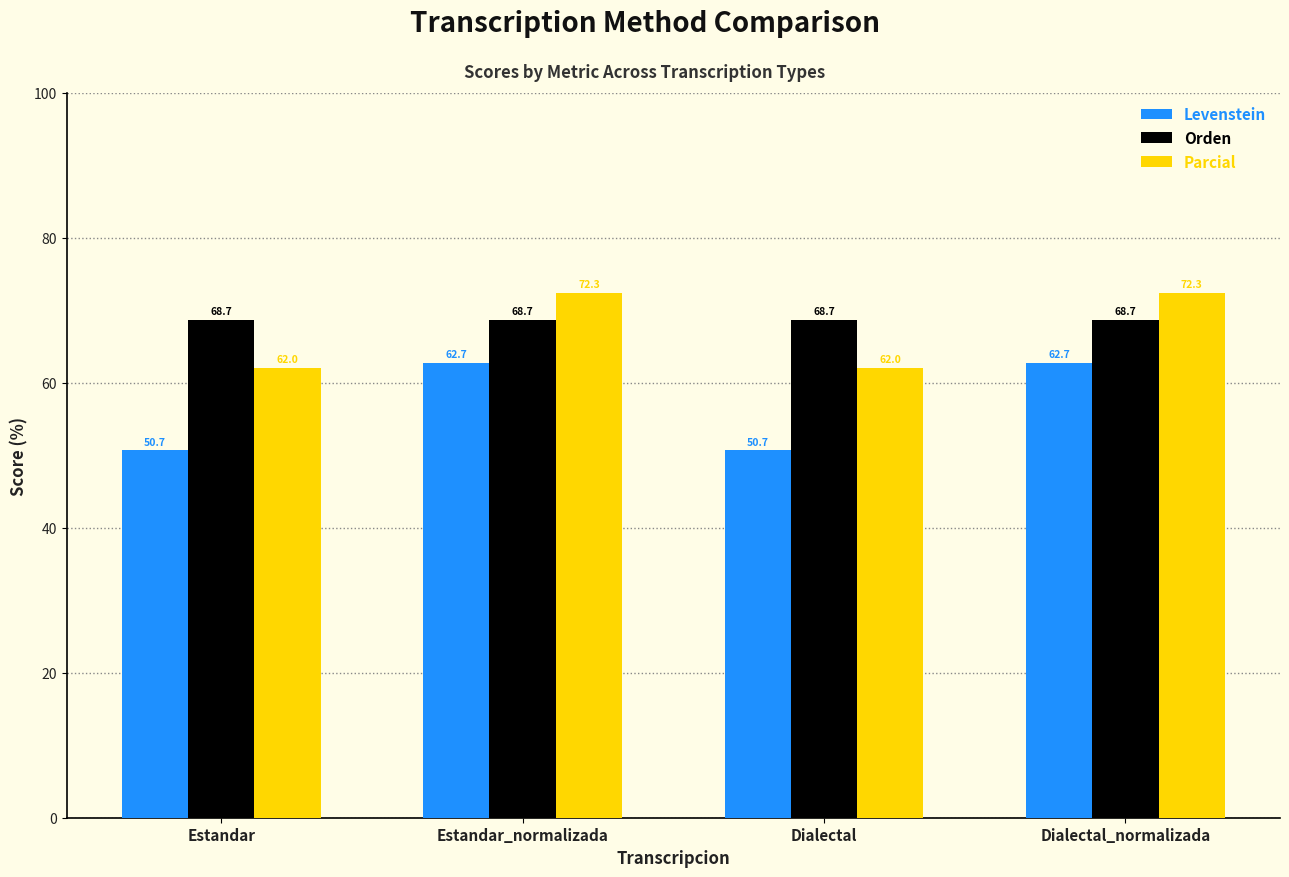

What is the average value of the Orden series?

68.7